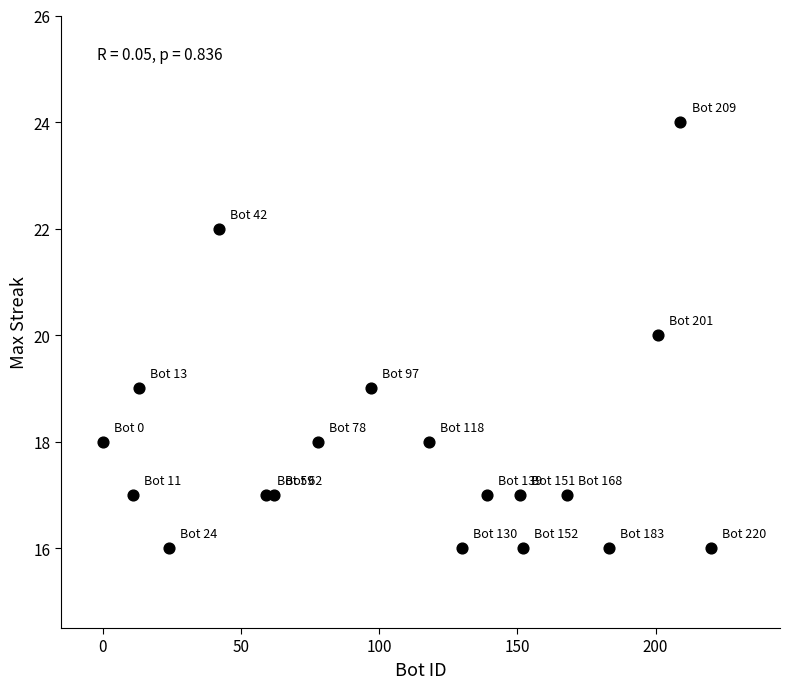

What is the range of Y values (max minus min)?

8